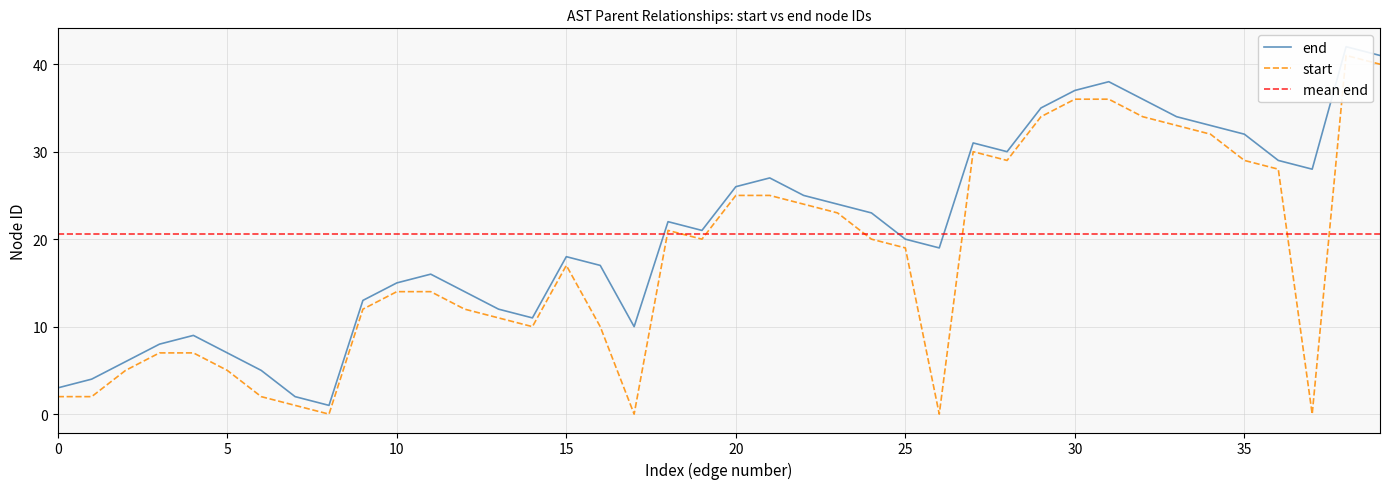

Between 26 and 23, which is larger?

23